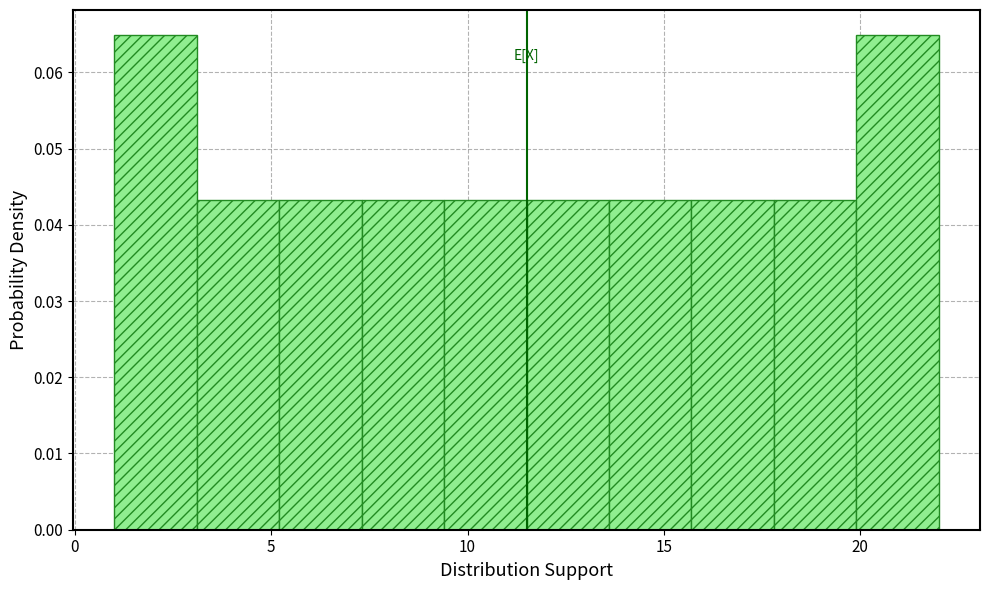

What is the height of the bar covering 11.5 to 13.6 on the x-axis? Neither the bar edges nor the heights are printed on the chart, so give them approximately, as read against the axes.

0.043